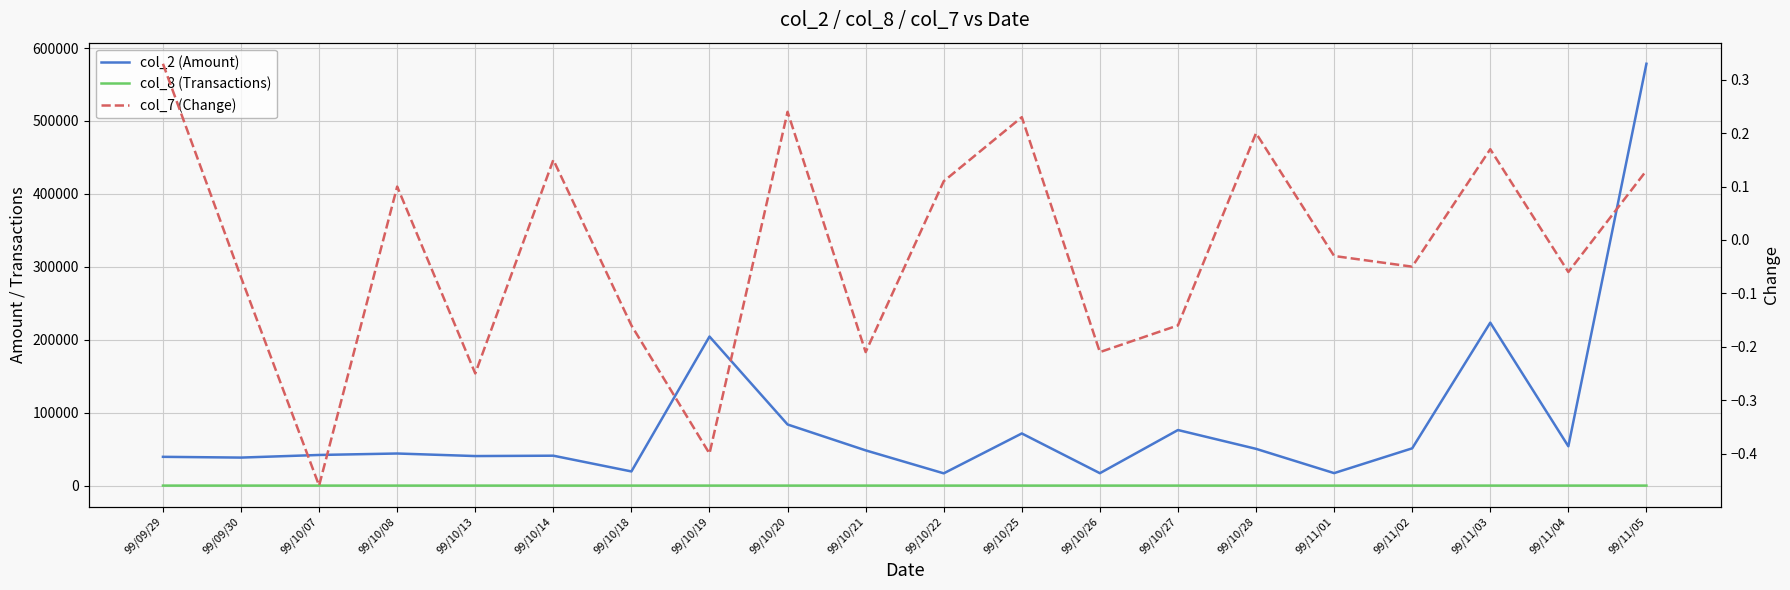

Where is the first local minimum for col_8 (Transactions)?

99/10/18